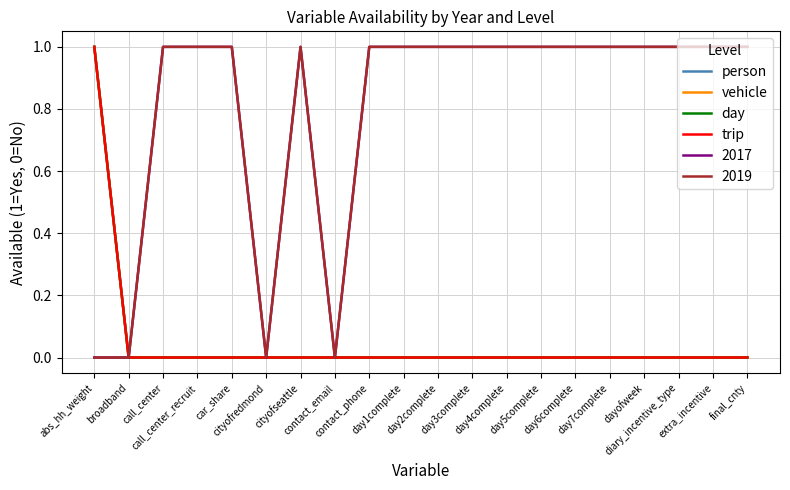

Which series has the largest total across all categories?

person